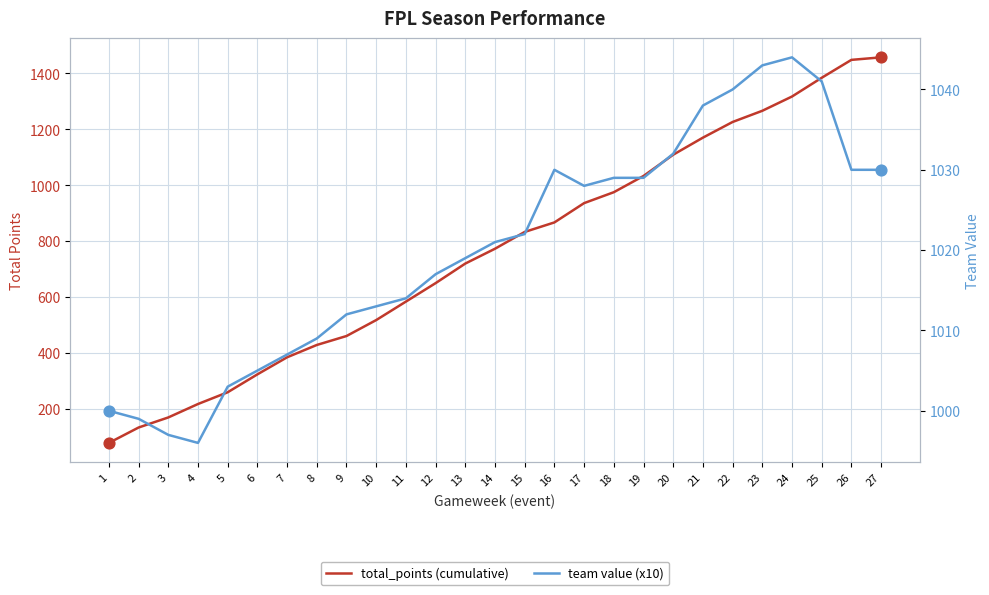

Is the value of value at 10 greater than the value of total_points at 14?

Yes